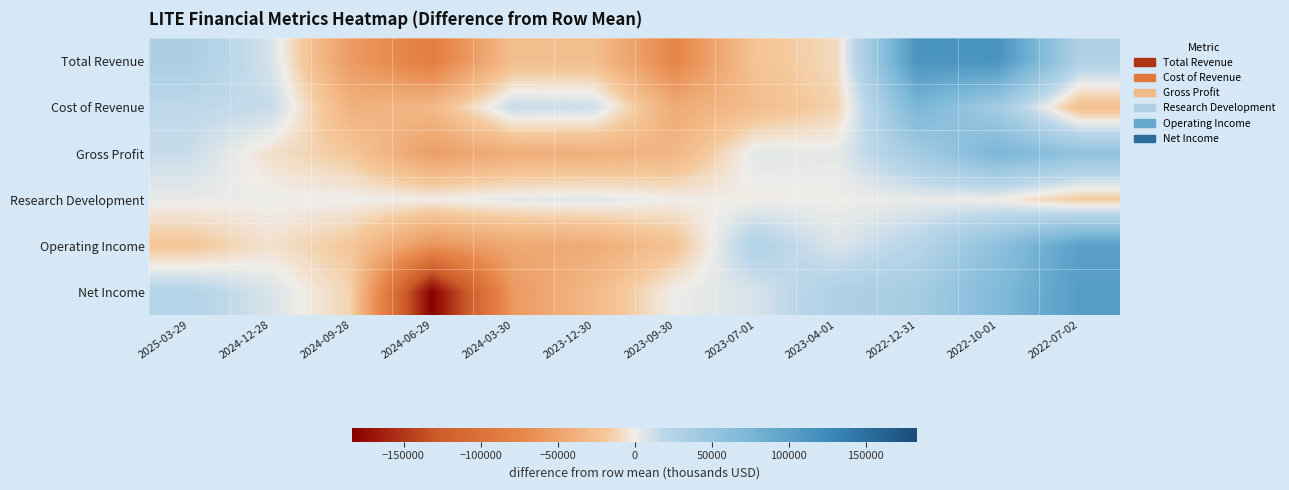

At which category does the chart reach its minimum across all series?

2024-06-29